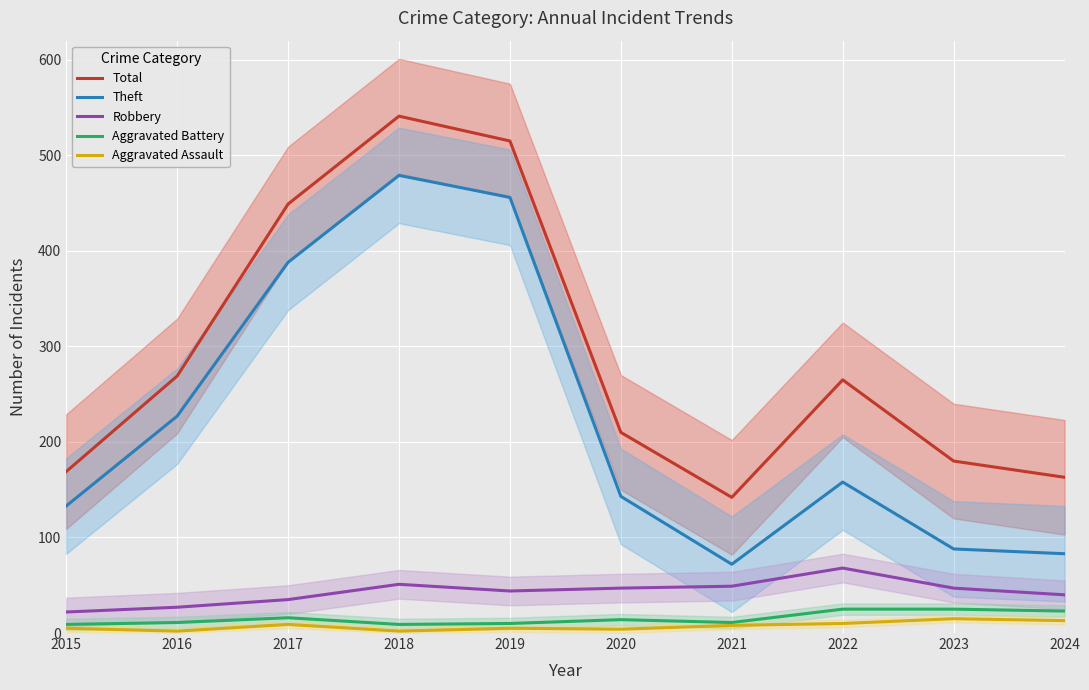

True or false: Total and Robbery intersect in this chart.

False